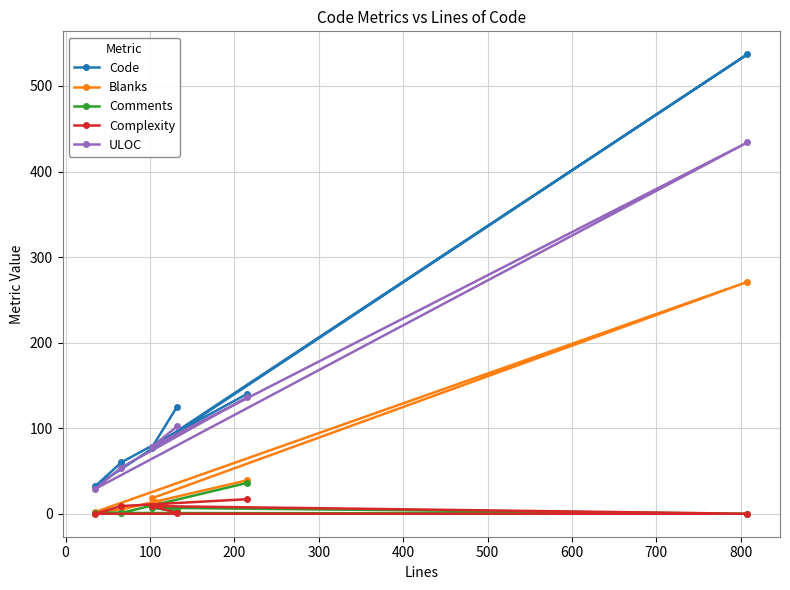

What is the value of the ULOC point at the 5th from the left?

136